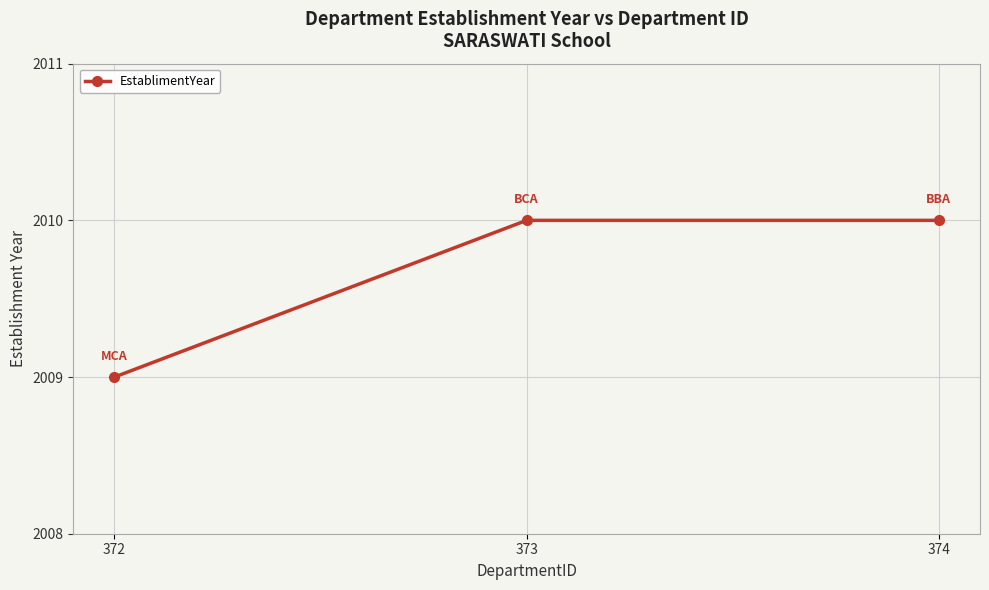

What is the value of the 2nd point from the left?

2010